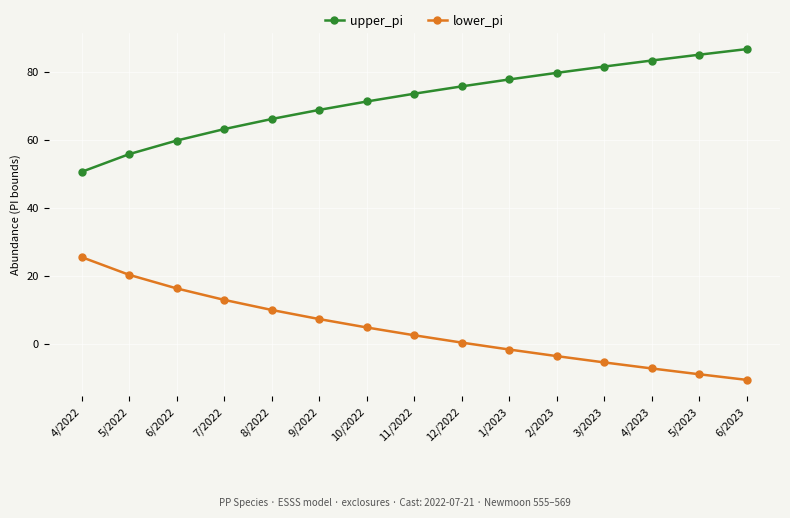

What is the difference between the highest and lowest values at 4/2023?

90.5